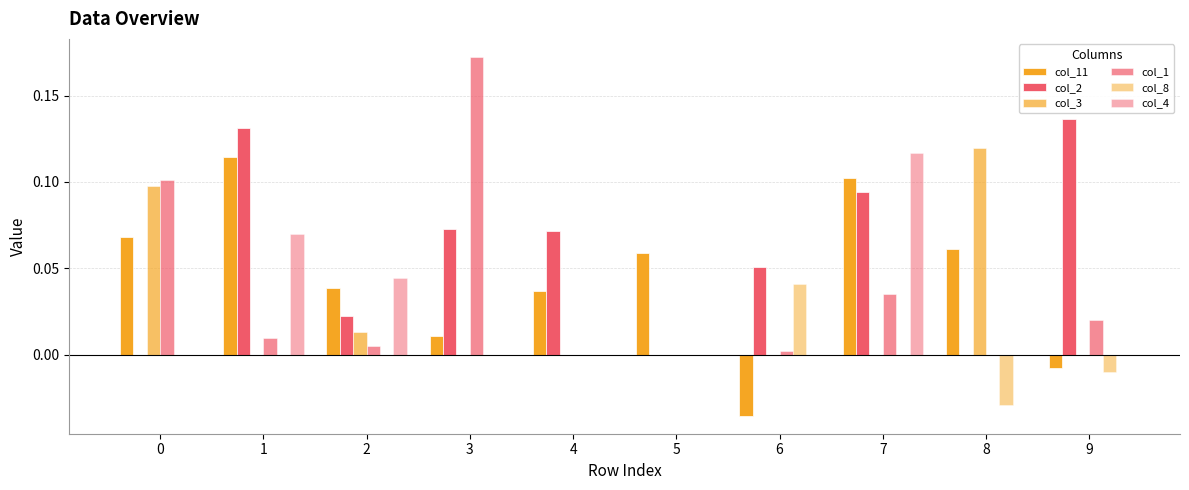

At which category is the sum across all series the highest?

7